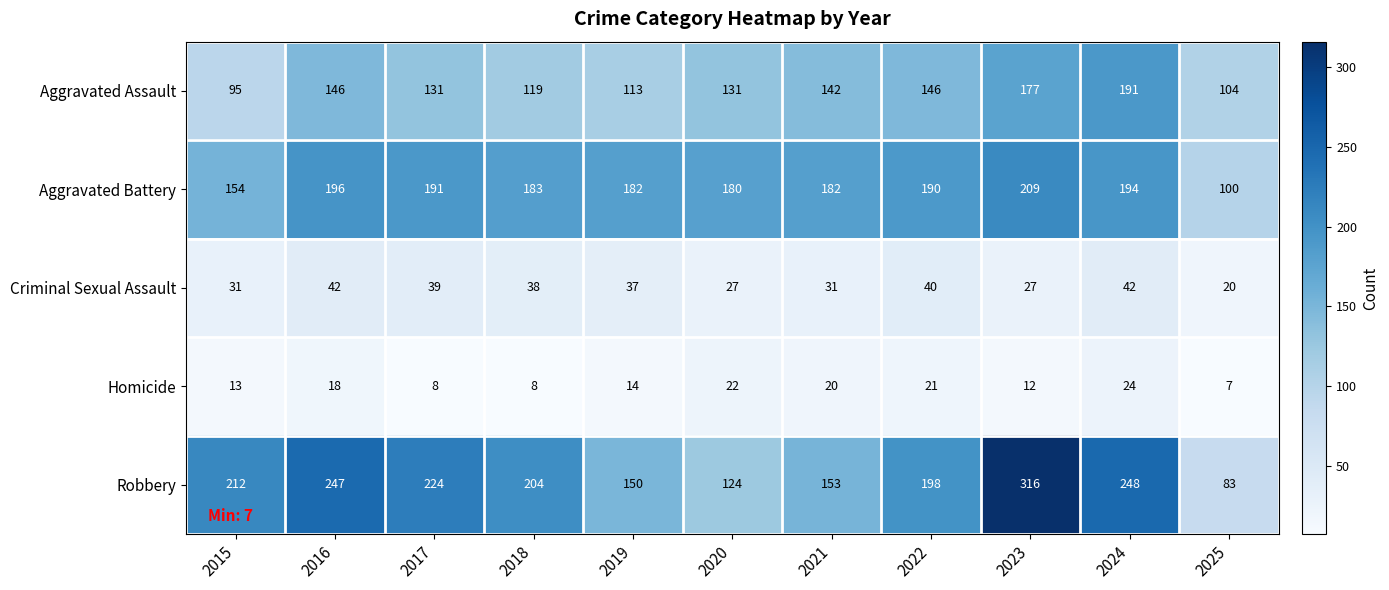

How many data points in Criminal Sexual Assault are less than 37?

5